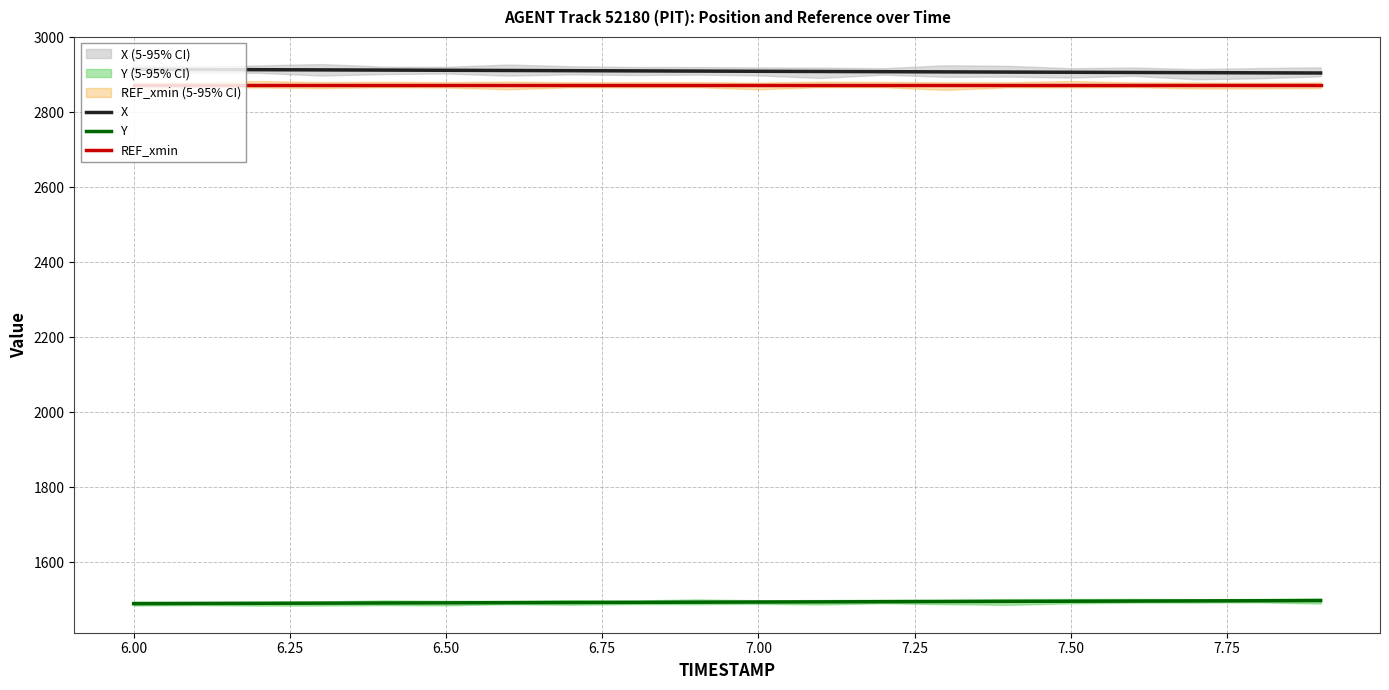

Which series has the largest range (max minus min)?

X